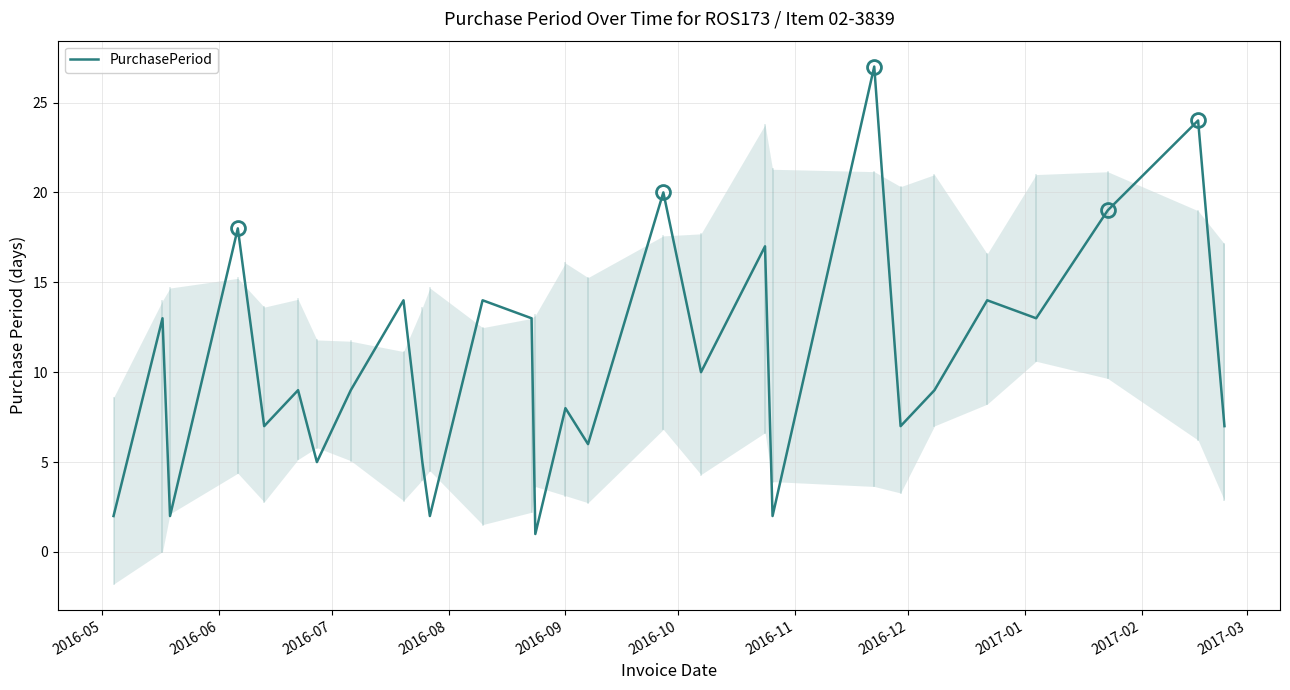

What is the sum of all values?

297